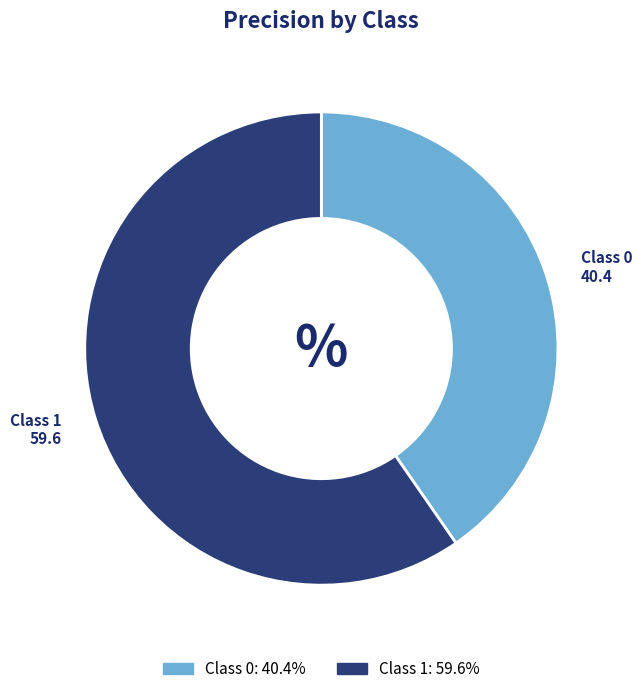

Is there a majority slice in this chart?

Yes